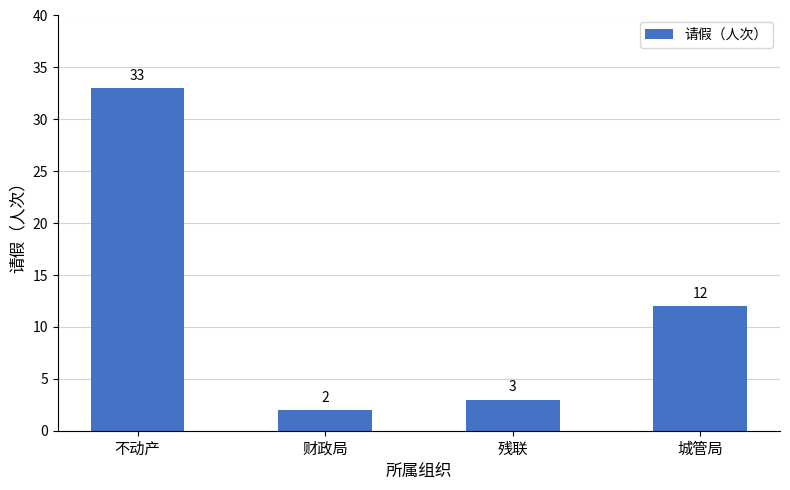

Does the chart contain any negative values?

No